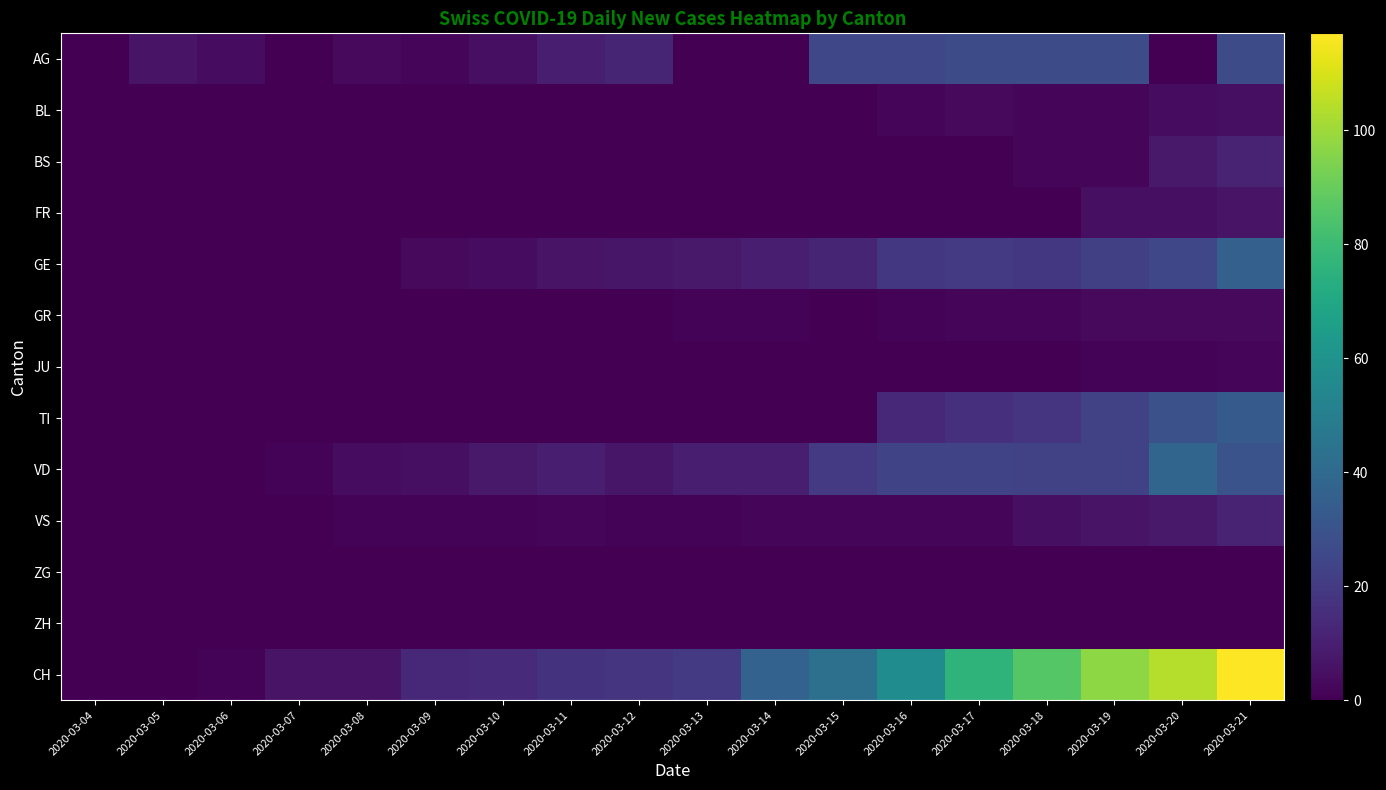

Reading left to right, transcribe all the data shown in this chart.

AG: 2020-03-04=0	2020-03-05=6	2020-03-06=4	2020-03-07=0	2020-03-08=3	2020-03-09=2	2020-03-10=5	2020-03-11=10	2020-03-12=12	2020-03-13=0	2020-03-14=0	2020-03-15=25	2020-03-16=25	2020-03-17=27	2020-03-18=27	2020-03-19=27	2020-03-20=0	2020-03-21=27
BL: 2020-03-04=0	2020-03-05=0	2020-03-06=0	2020-03-07=0	2020-03-08=0	2020-03-09=0	2020-03-10=0	2020-03-11=0	2020-03-12=0	2020-03-13=0	2020-03-14=0	2020-03-15=0	2020-03-16=2	2020-03-17=3	2020-03-18=2	2020-03-19=2	2020-03-20=4	2020-03-21=5
BS: 2020-03-04=0	2020-03-05=0	2020-03-06=0	2020-03-07=0	2020-03-08=0	2020-03-09=0	2020-03-10=0	2020-03-11=0	2020-03-12=0	2020-03-13=0	2020-03-14=0	2020-03-15=0	2020-03-16=0	2020-03-17=0	2020-03-18=2	2020-03-19=2	2020-03-20=8	2020-03-21=11
FR: 2020-03-04=0	2020-03-05=0	2020-03-06=0	2020-03-07=0	2020-03-08=0	2020-03-09=0	2020-03-10=0	2020-03-11=0	2020-03-12=0	2020-03-13=0	2020-03-14=0	2020-03-15=0	2020-03-16=0	2020-03-17=0	2020-03-18=0	2020-03-19=5	2020-03-20=5	2020-03-21=6
GE: 2020-03-04=0	2020-03-05=0	2020-03-06=0	2020-03-07=0	2020-03-08=0	2020-03-09=3	2020-03-10=4	2020-03-11=6	2020-03-12=7	2020-03-13=8	2020-03-14=10	2020-03-15=12	2020-03-16=19	2020-03-17=20	2020-03-18=19	2020-03-19=22	2020-03-20=25	2020-03-21=36
GR: 2020-03-04=0	2020-03-05=0	2020-03-06=0	2020-03-07=0	2020-03-08=0	2020-03-09=0	2020-03-10=0	2020-03-11=0	2020-03-12=0	2020-03-13=1	2020-03-14=1	2020-03-15=0	2020-03-16=1	2020-03-17=2	2020-03-18=2	2020-03-19=3	2020-03-20=3	2020-03-21=3
JU: 2020-03-04=0	2020-03-05=0	2020-03-06=0	2020-03-07=0	2020-03-08=0	2020-03-09=0	2020-03-10=0	2020-03-11=0	2020-03-12=0	2020-03-13=0	2020-03-14=0	2020-03-15=0	2020-03-16=0	2020-03-17=0	2020-03-18=0	2020-03-19=1	2020-03-20=1	2020-03-21=2
TI: 2020-03-04=0	2020-03-05=0	2020-03-06=0	2020-03-07=0	2020-03-08=0	2020-03-09=0	2020-03-10=0	2020-03-11=0	2020-03-12=0	2020-03-13=0	2020-03-14=0	2020-03-15=0	2020-03-16=13	2020-03-17=16	2020-03-18=18	2020-03-19=23	2020-03-20=29	2020-03-21=33
VD: 2020-03-04=0	2020-03-05=0	2020-03-06=0	2020-03-07=1	2020-03-08=4	2020-03-09=5	2020-03-10=8	2020-03-11=10	2020-03-12=7	2020-03-13=10	2020-03-14=10	2020-03-15=20	2020-03-16=24	2020-03-17=24	2020-03-18=23	2020-03-19=23	2020-03-20=38	2020-03-21=30
VS: 2020-03-04=0	2020-03-05=0	2020-03-06=0	2020-03-07=0	2020-03-08=1	2020-03-09=1	2020-03-10=1	2020-03-11=2	2020-03-12=1	2020-03-13=1	2020-03-14=2	2020-03-15=2	2020-03-16=2	2020-03-17=2	2020-03-18=5	2020-03-19=6	2020-03-20=8	2020-03-21=11
ZG: 2020-03-04=0	2020-03-05=0	2020-03-06=0	2020-03-07=0	2020-03-08=0	2020-03-09=0	2020-03-10=0	2020-03-11=0	2020-03-12=0	2020-03-13=0	2020-03-14=0	2020-03-15=0	2020-03-16=0	2020-03-17=0	2020-03-18=0	2020-03-19=0	2020-03-20=0	2020-03-21=0
ZH: 2020-03-04=0	2020-03-05=0	2020-03-06=0	2020-03-07=0	2020-03-08=0	2020-03-09=0	2020-03-10=0	2020-03-11=0	2020-03-12=0	2020-03-13=0	2020-03-14=0	2020-03-15=0	2020-03-16=0	2020-03-17=0	2020-03-18=0	2020-03-19=0	2020-03-20=0	2020-03-21=0
CH: 2020-03-04=0	2020-03-05=0	2020-03-06=1	2020-03-07=6	2020-03-08=6	2020-03-09=13	2020-03-10=14	2020-03-11=17	2020-03-12=18	2020-03-13=20	2020-03-14=37	2020-03-15=43	2020-03-16=57	2020-03-17=76	2020-03-18=86	2020-03-19=97	2020-03-20=104	2020-03-21=117